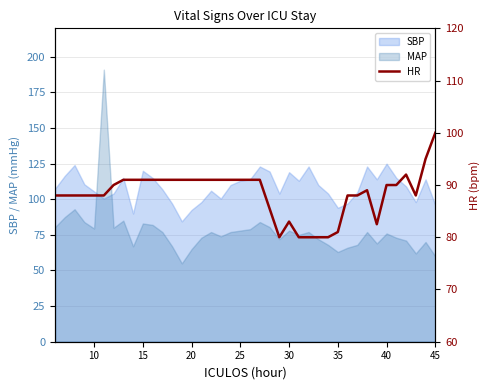

What is the approximate value of SBP at 10?

105.5